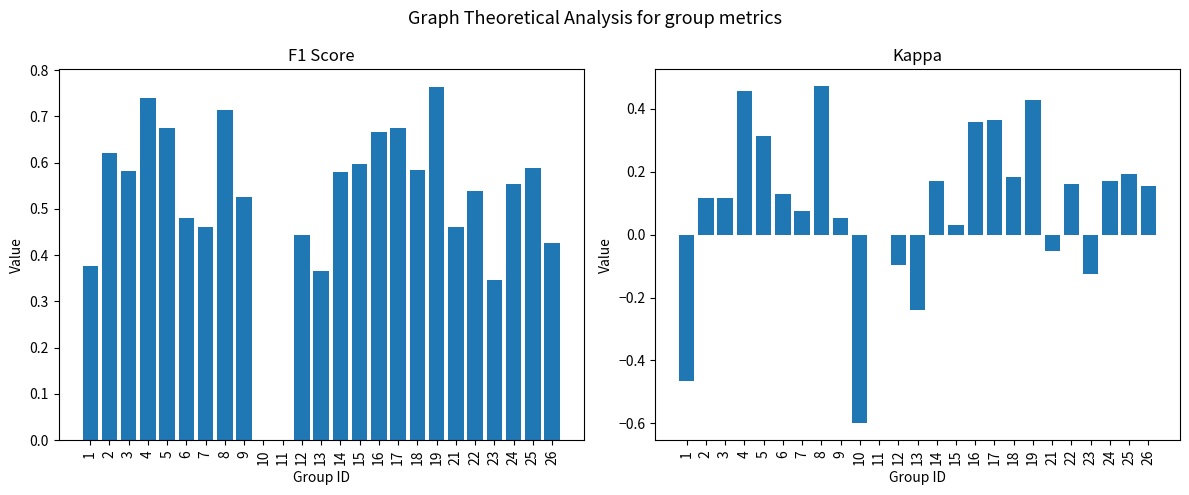

What is the sum of all f1 values?

12.8